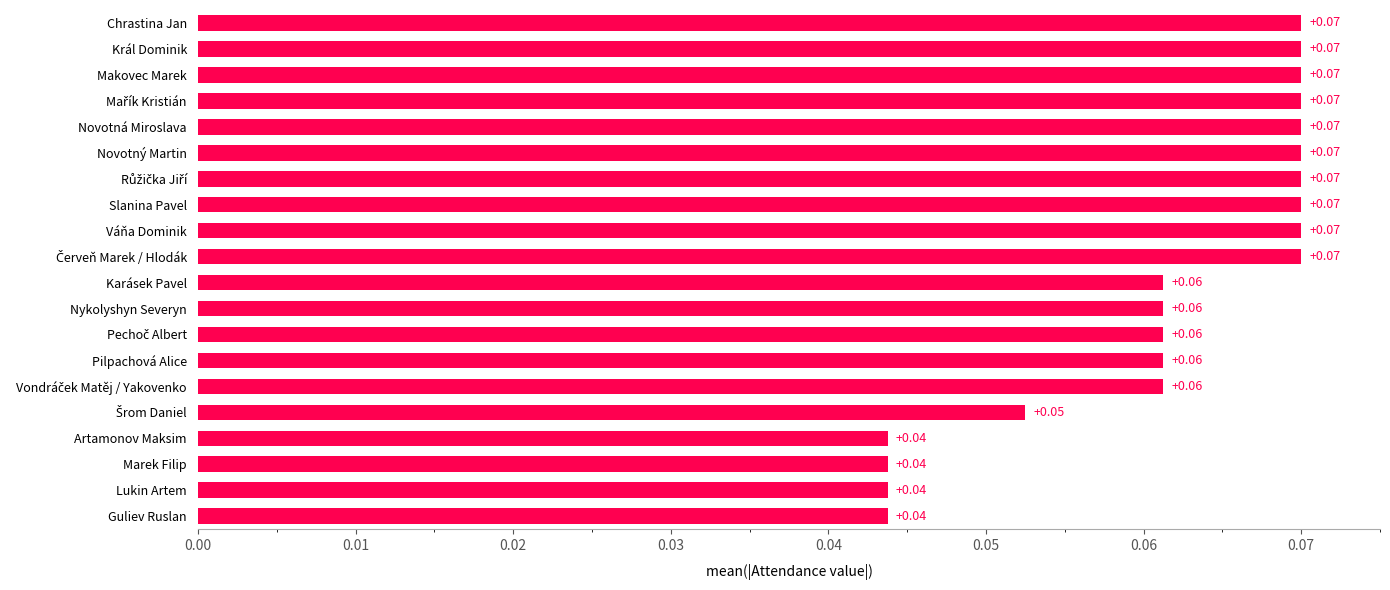

How many distinct data groups are displayed?

1